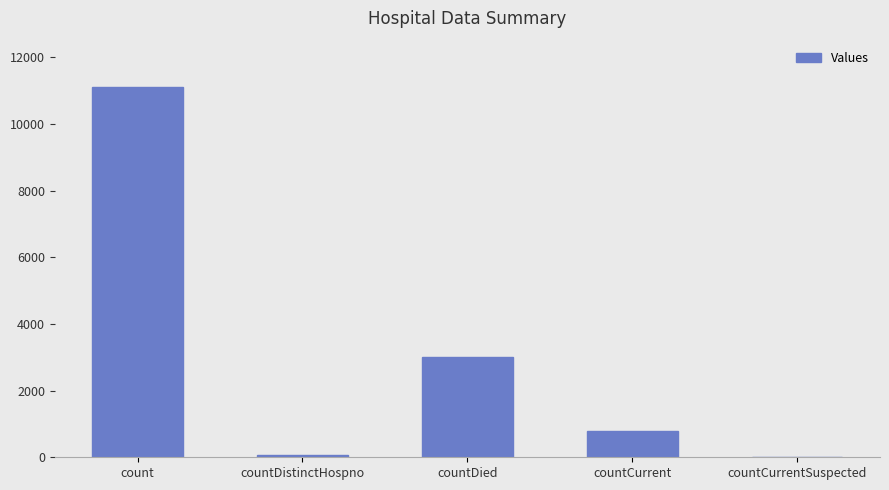

Reading right to left, transcribe all the data shown in this chart.

0	784	2994	77	11112